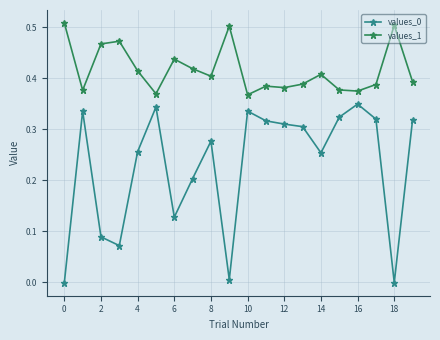

True or false: values_0 has more than 2 points higher than both neighbors.

True